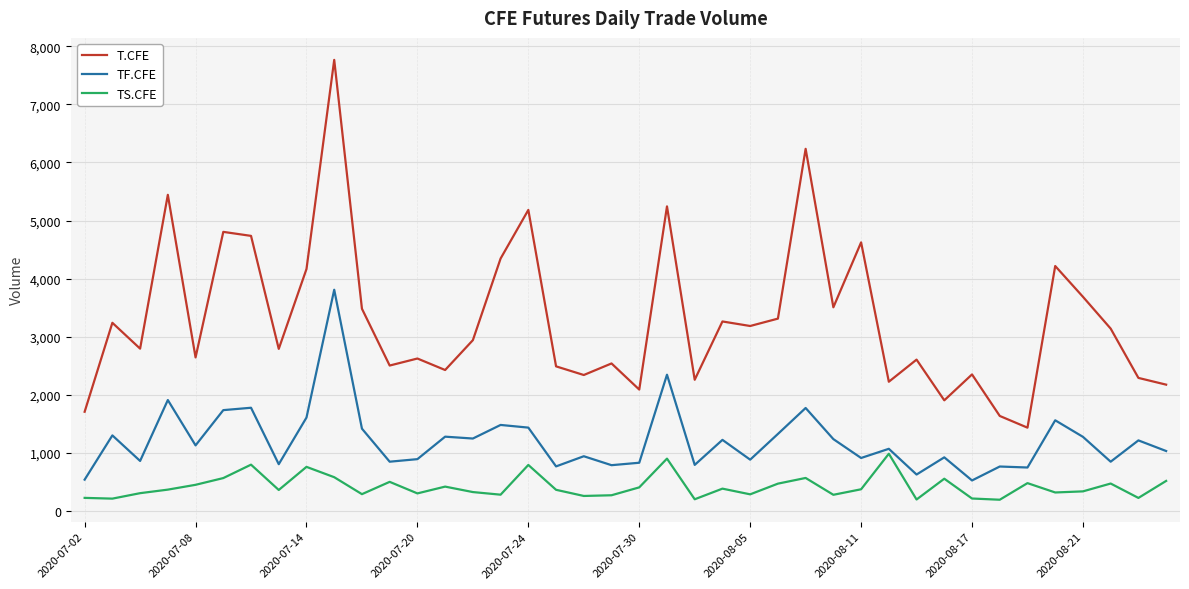

In T.CFE, how many points are higher than both neighbors (excluding endpoints)?

14